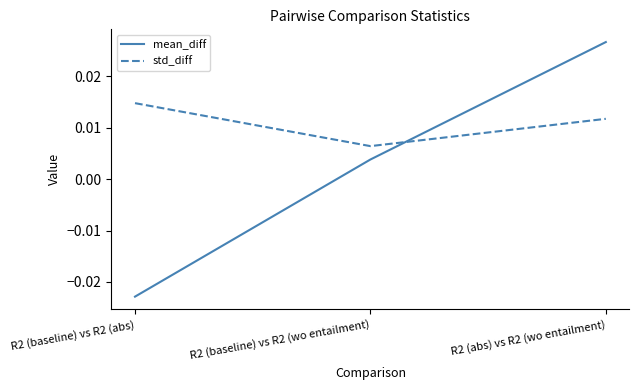

How many series are shown in this chart?

2